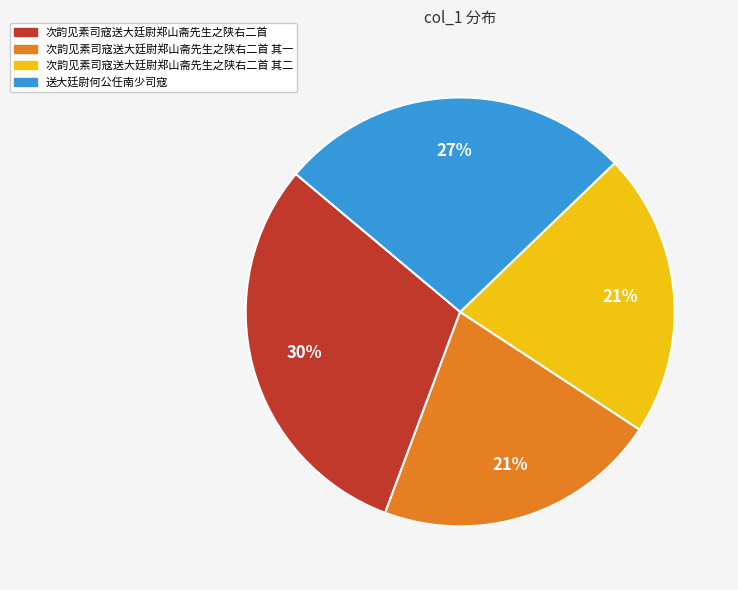

Which slice is the largest?

次韵见素司寇送大廷尉郑山斋先生之陕右二首